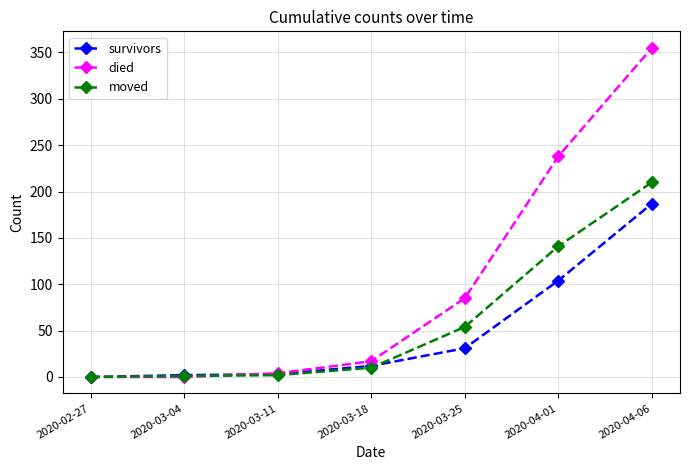

What is the highest value of the survivors series?

187